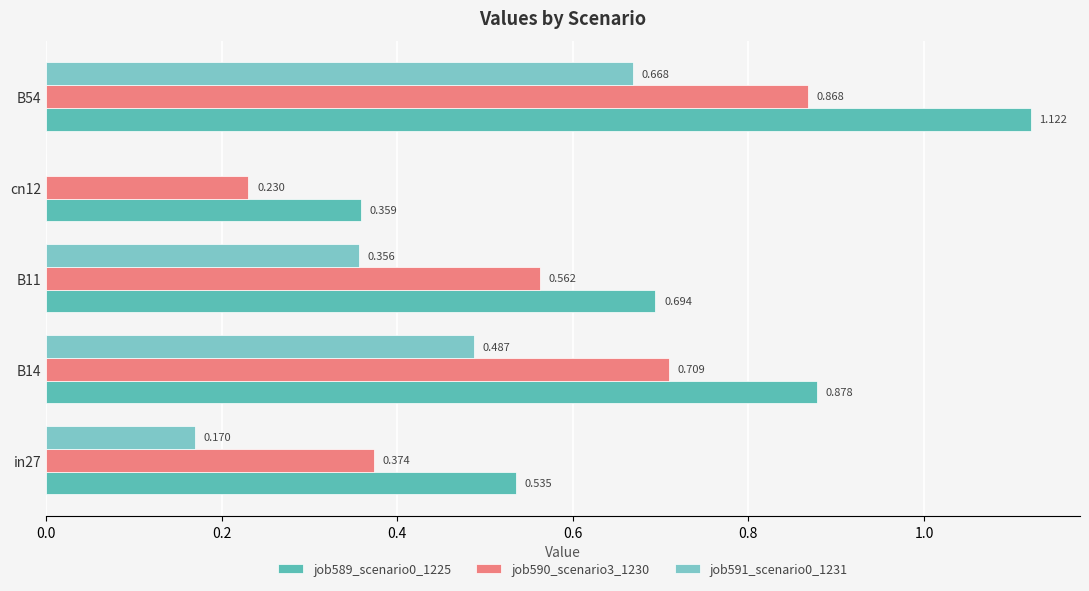

Which series has the widest spread of values?

job589_scenario0_1225